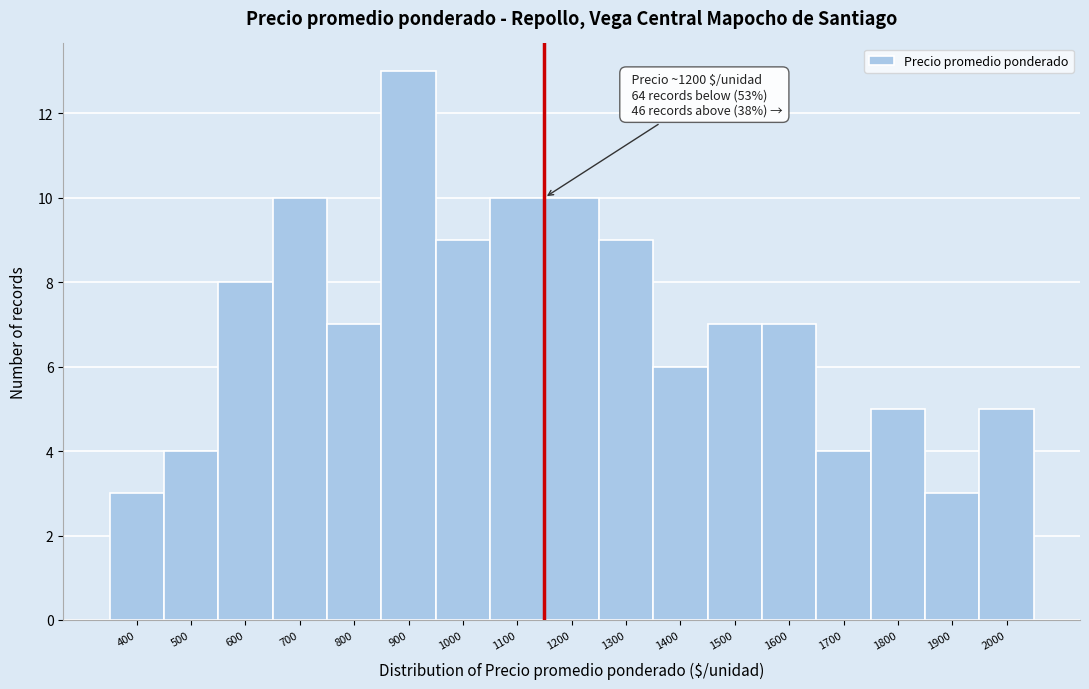

Reading left to right, extract all data points from this chart.

400=3	500=4	600=8	700=10	800=7	900=13	1000=9	1100=10	1200=10	1300=9	1400=6	1500=7	1600=7	1700=4	1800=5	1900=3	2000=5